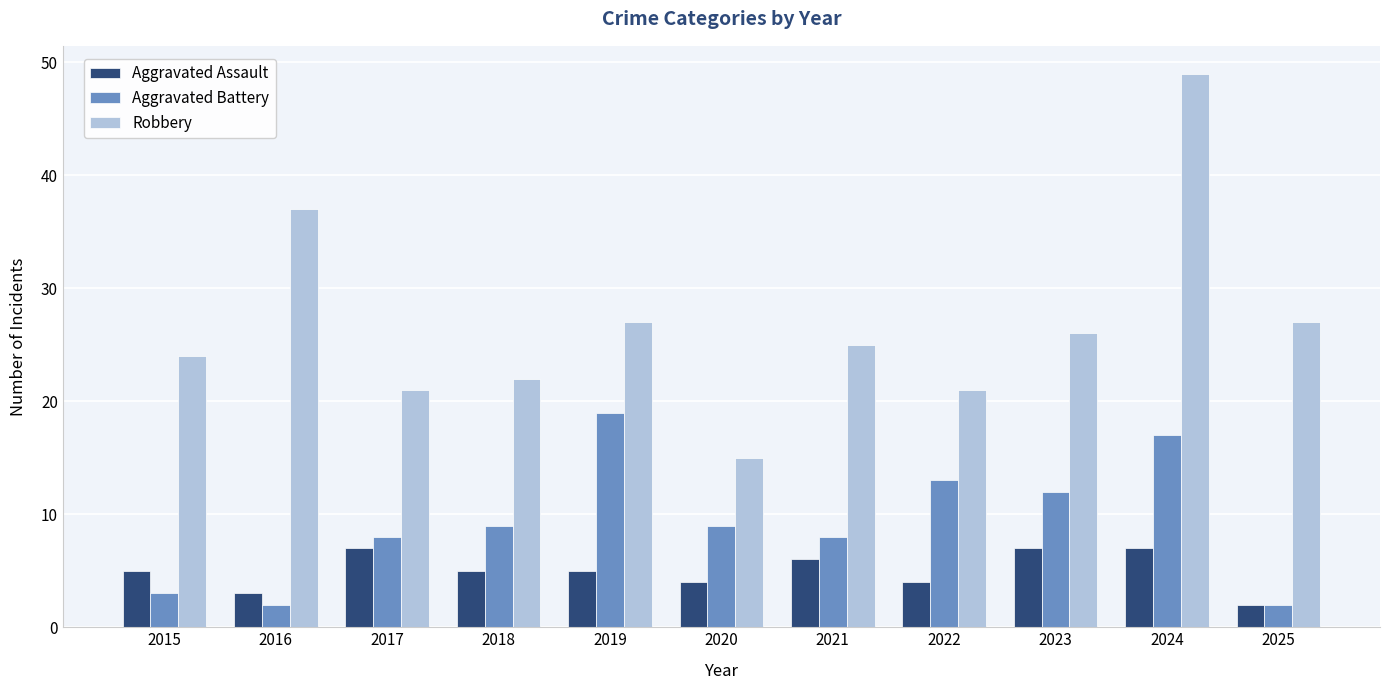

List the series in order of their peak value, highest first.

Robbery, Aggravated Battery, Aggravated Assault